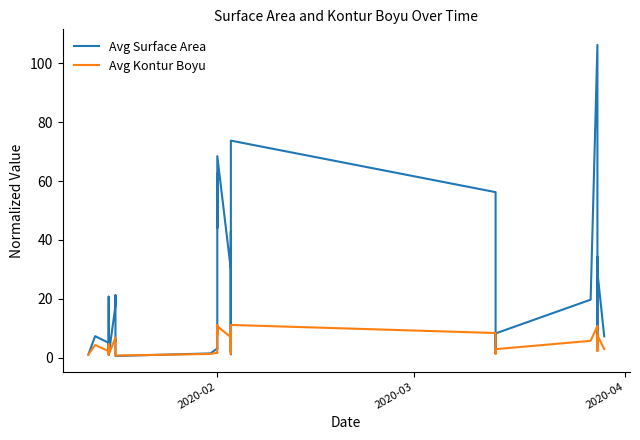

What is the value of the Avg Surface Area point at the 11th from the left?

6.0